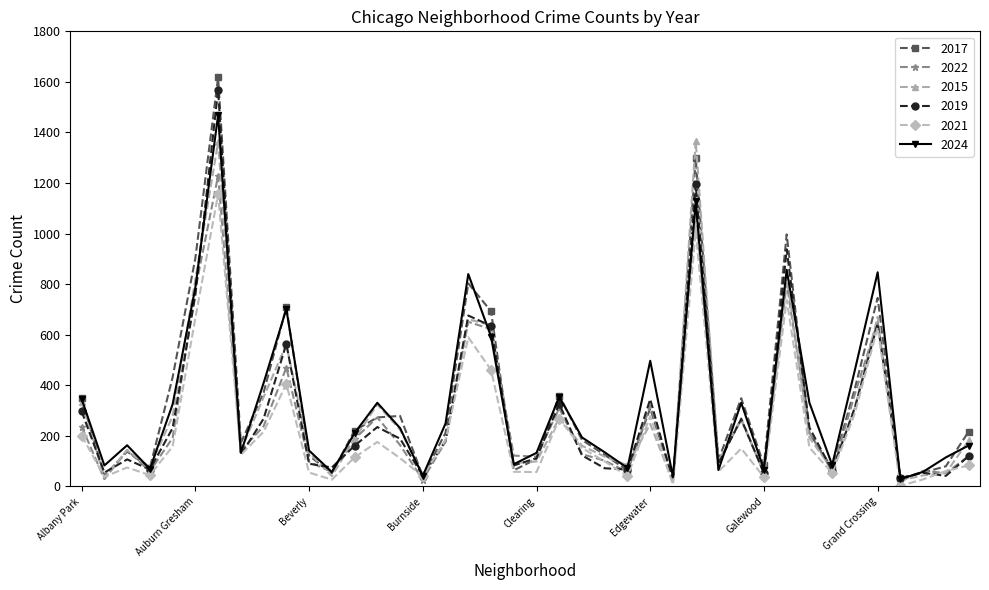

Which series has the largest range (max minus min)?

2017